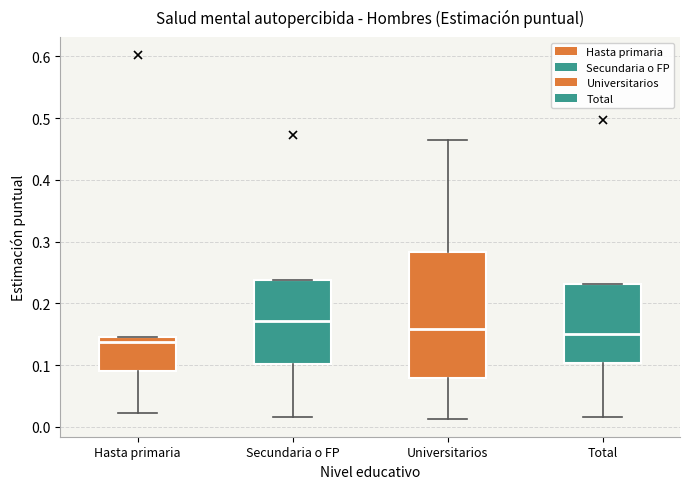

Which box has the highest median line?

Secundaria o FP